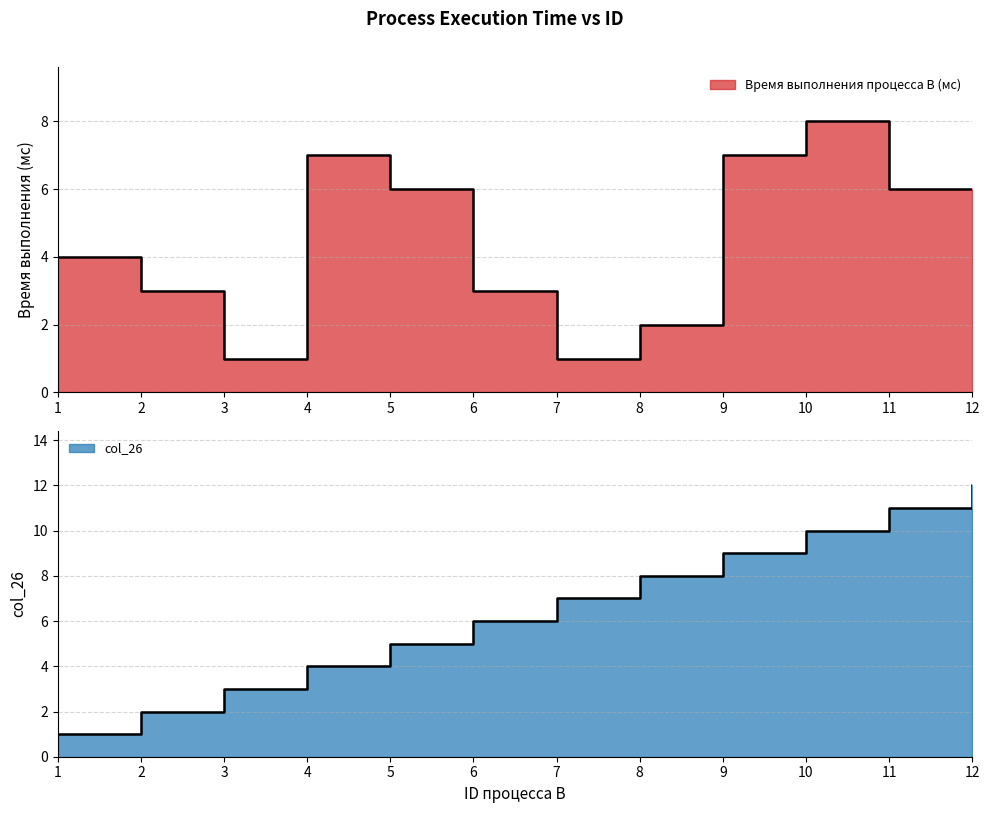

True or false: Время выполнения процесса B (мс) has a value of 11 at 9.

False